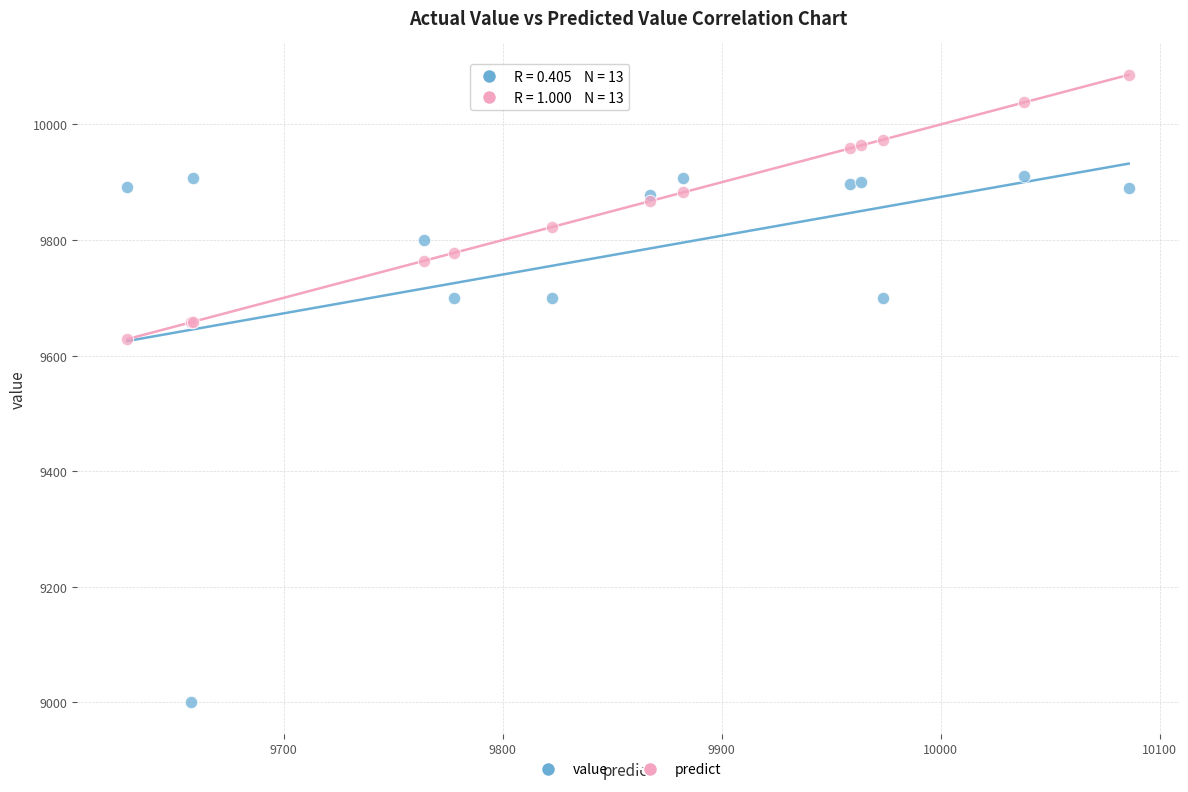

Which series reaches the minimum Y coordinate?

value